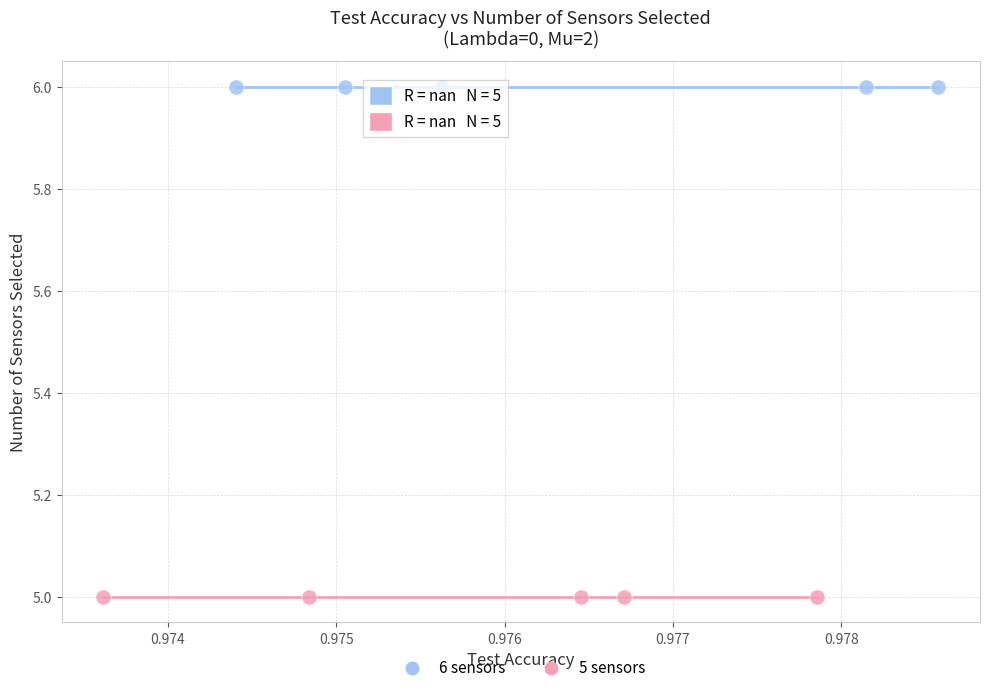

Which series reaches the maximum Y coordinate?

6 sensors